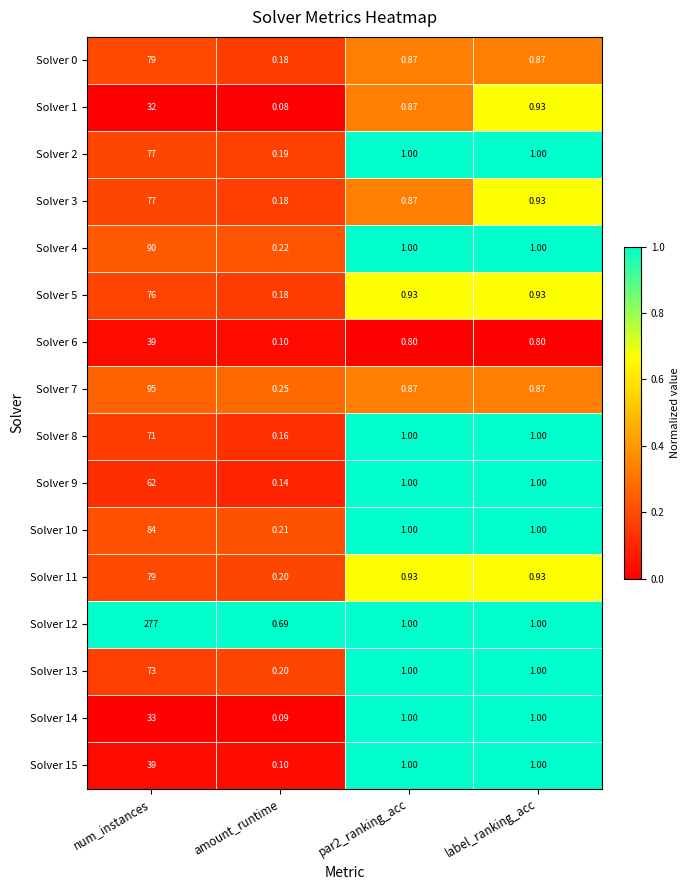

At which label does Solver 13 first exceed 1?

num_instances